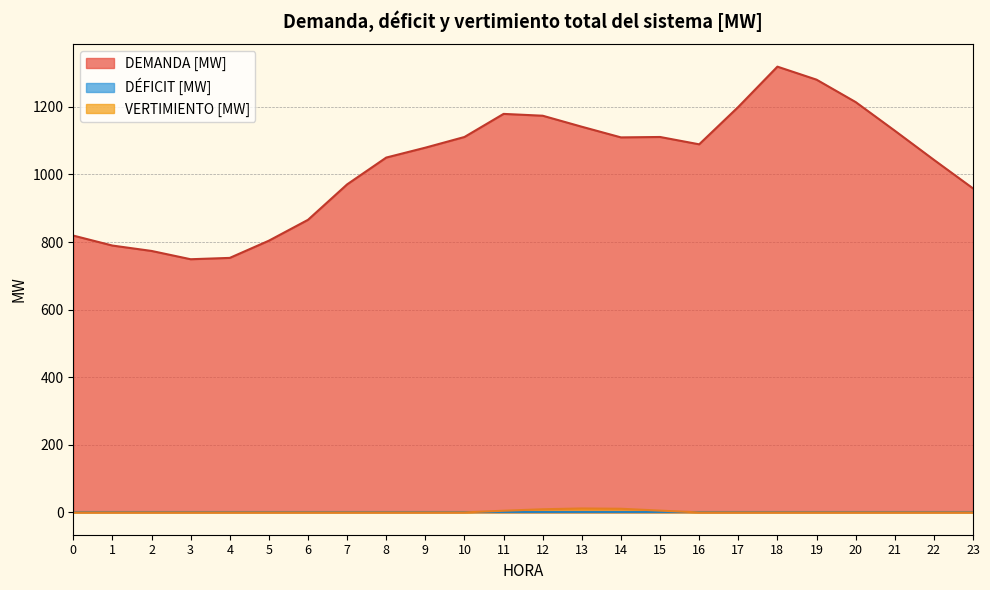

The value of VERTIMIENTO [MW] at 19 is 0.0. True or false?

True